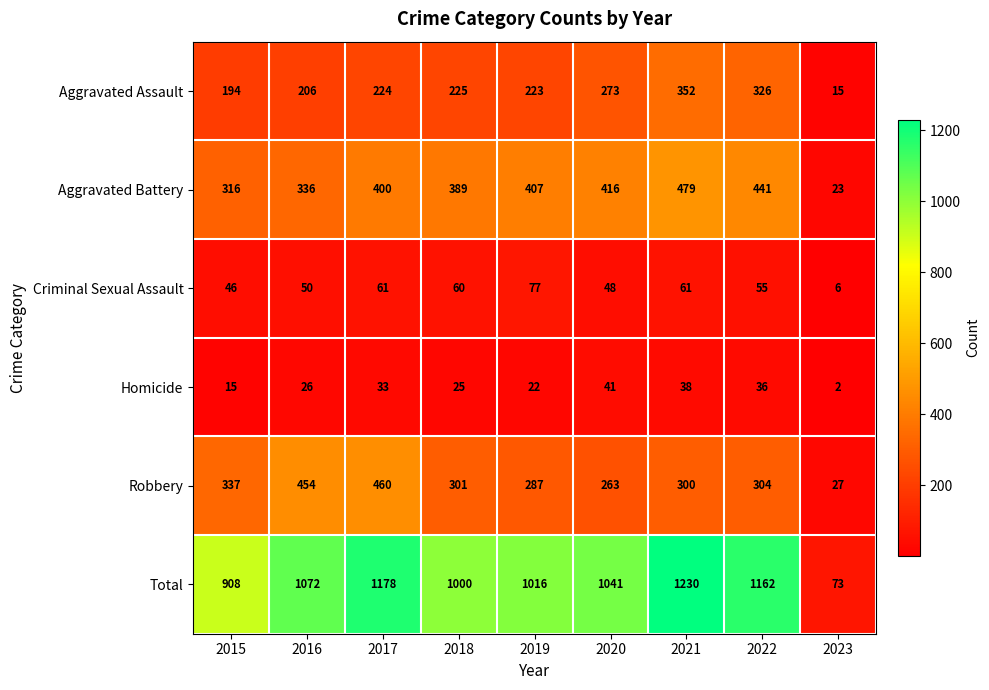

At which label is Aggravated Battery closest to 251?

2015